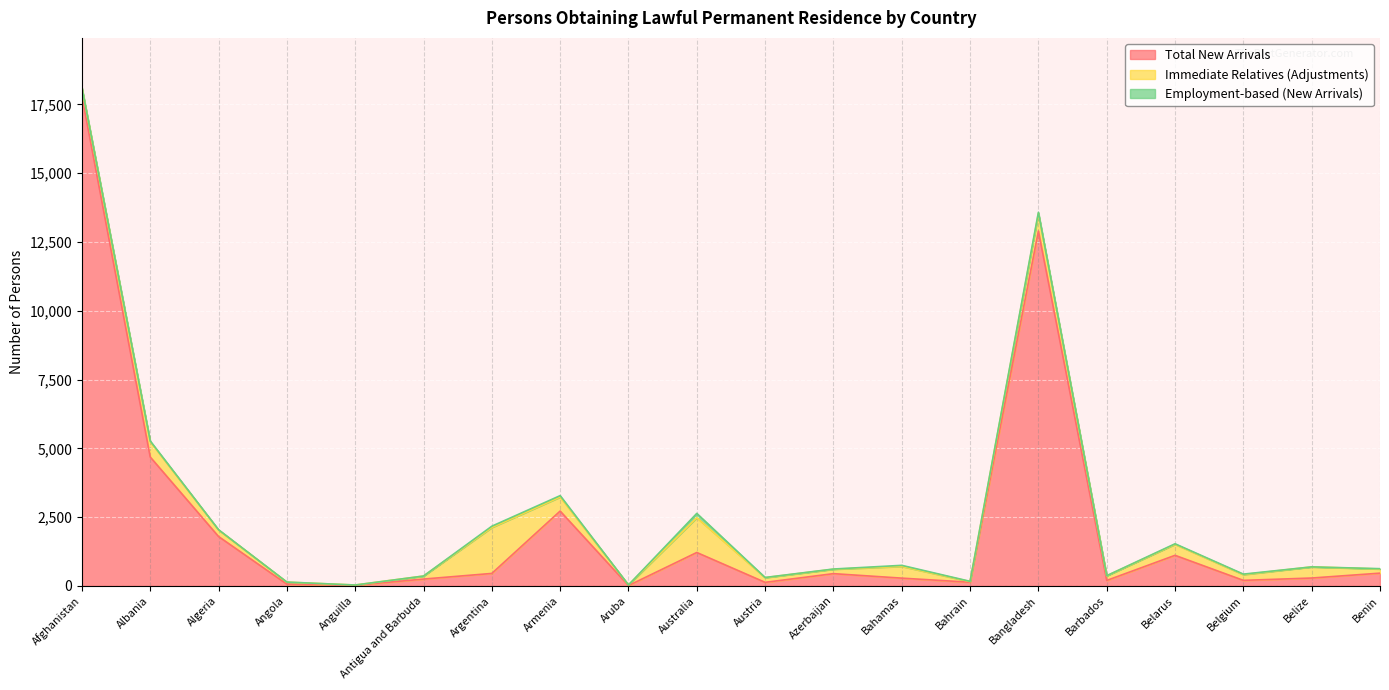

True or false: Immediate Relatives (Adjustments) and Total New Arrivals intersect in this chart.

True